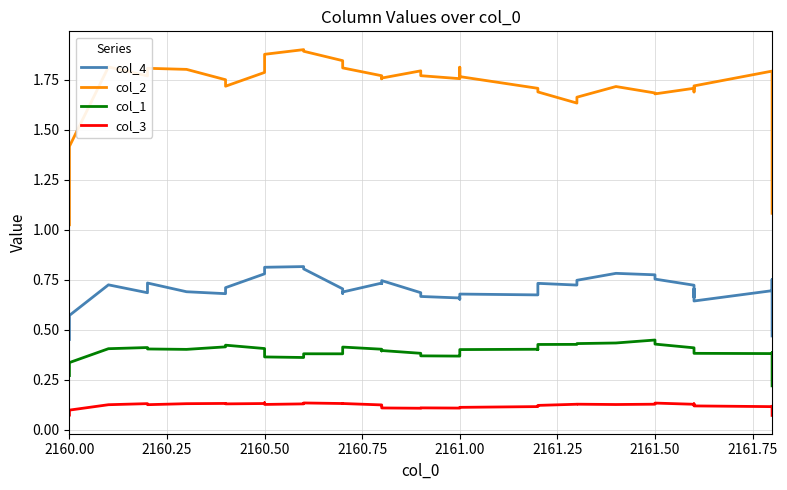

Count the number of categories in the chart.

40